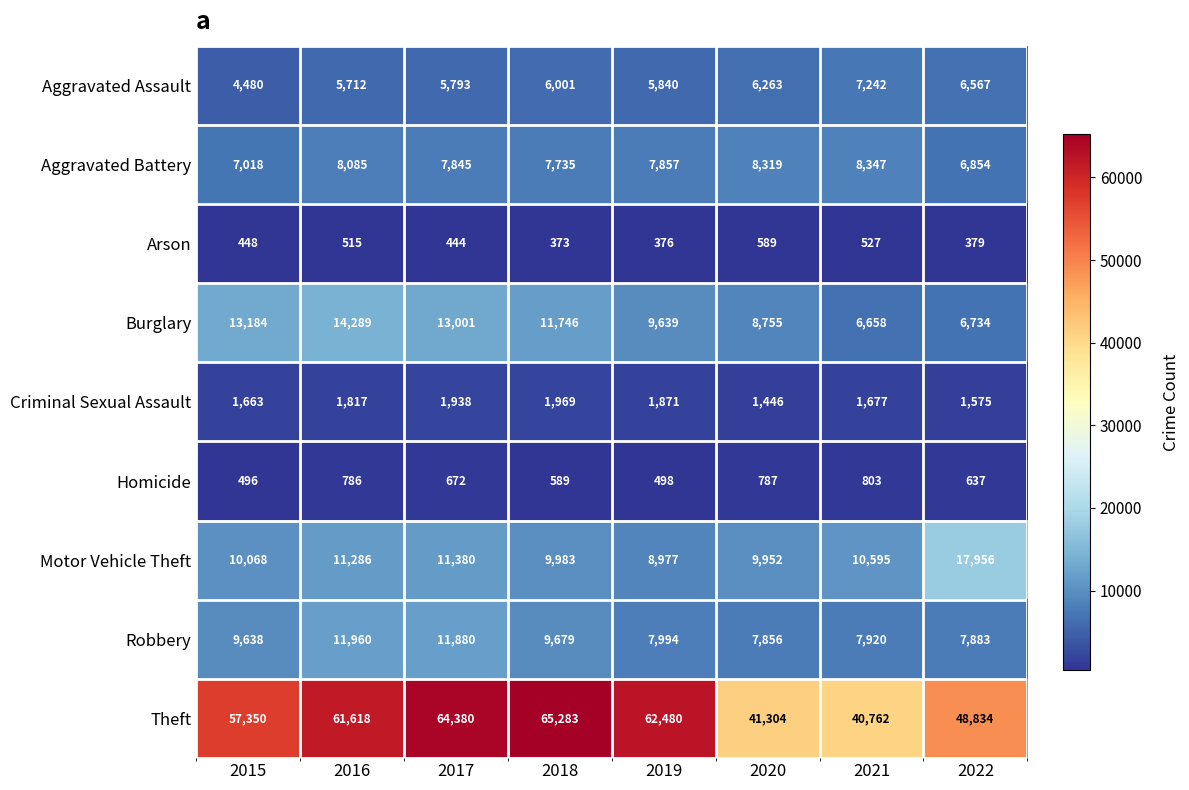

The Aggravated Assault series shows 6001 at 2018. True or false?

True